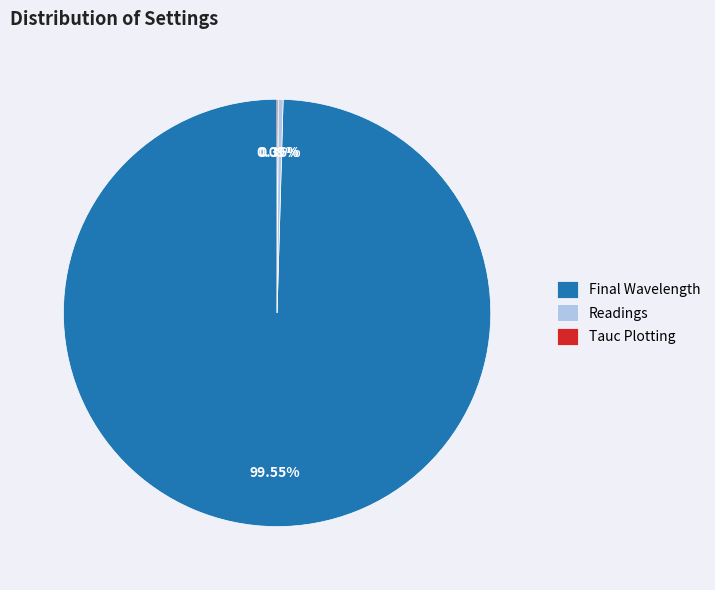

What is the largest slice in the pie chart?

Final Wavelength